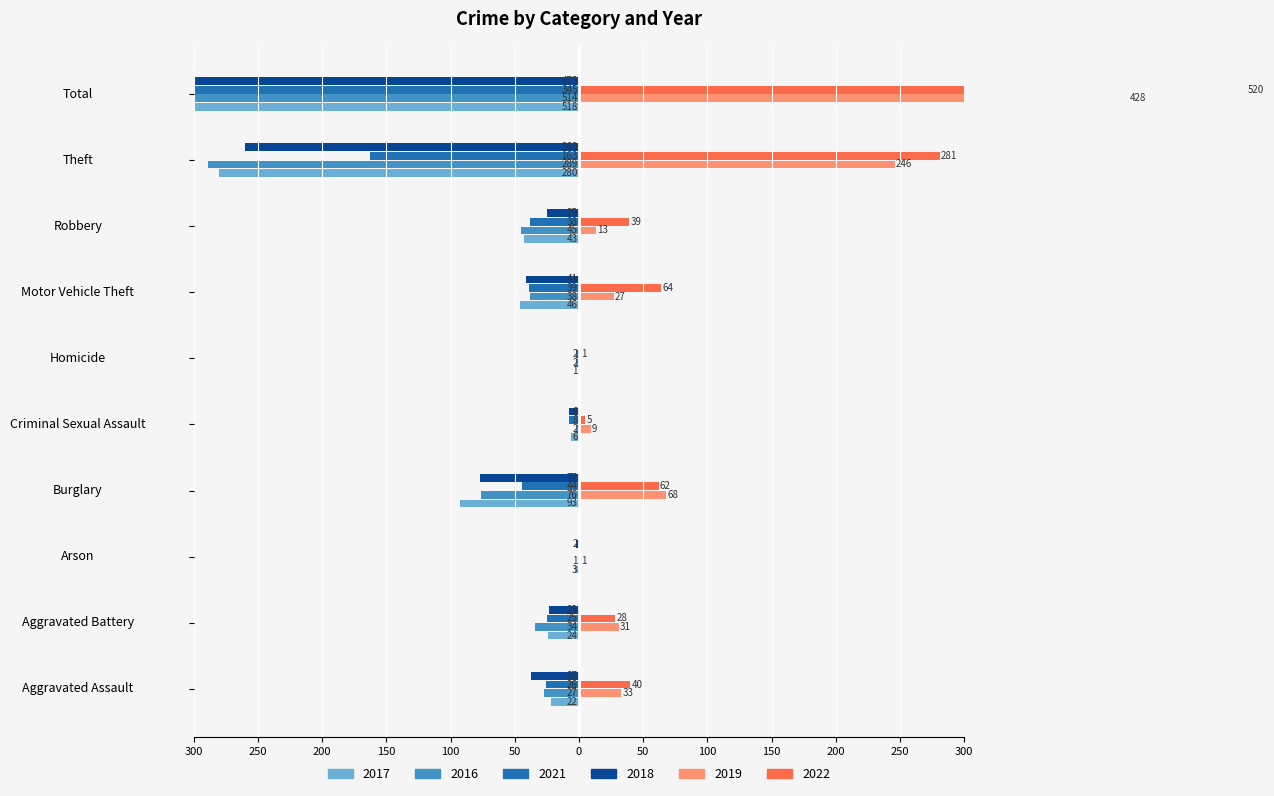

The value of 2017 at Homicide is -1. True or false?

True